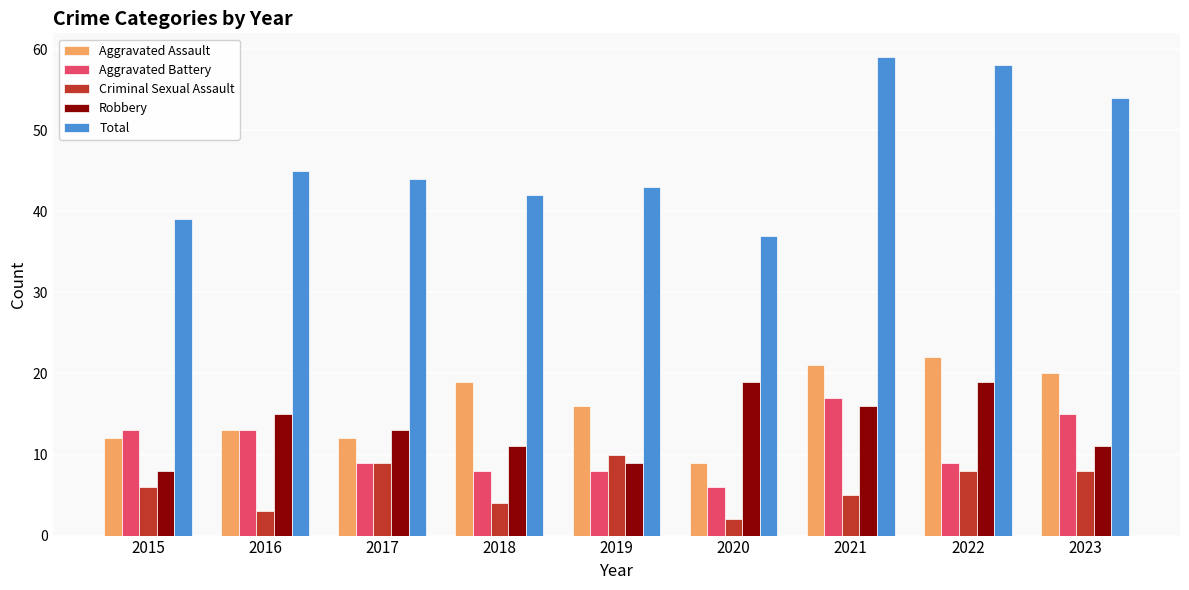

What is the difference between the highest and lowest values at 2022?

50